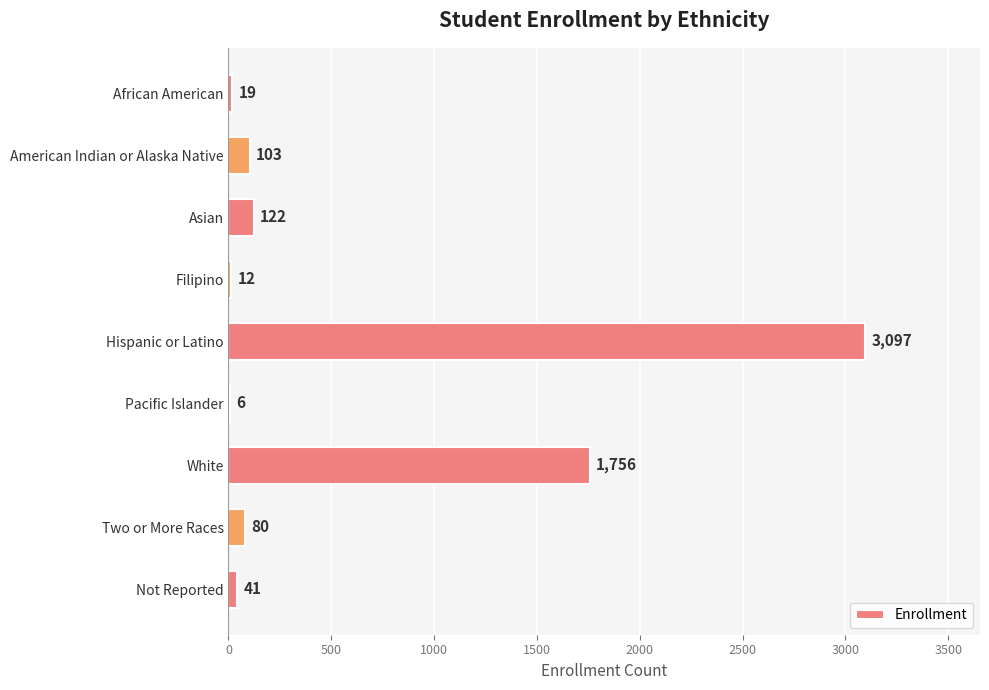

What is the maximum value shown in the chart?

3097